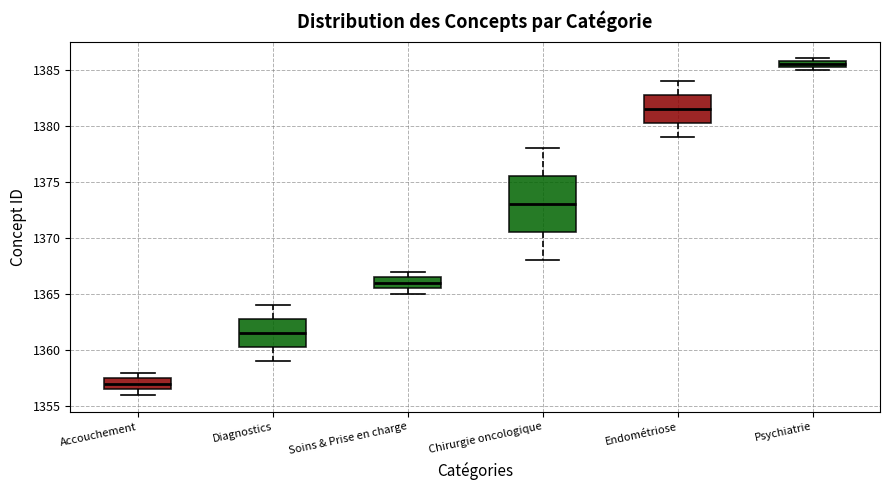

Which box's median line is the lowest?

Accouchement